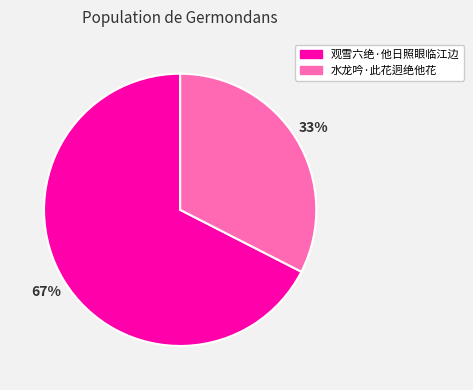

To the nearest percent, what is the combined percentage of 水龙吟·此花迥绝他花 and 观雪六绝·他日照眼临江边?

100%